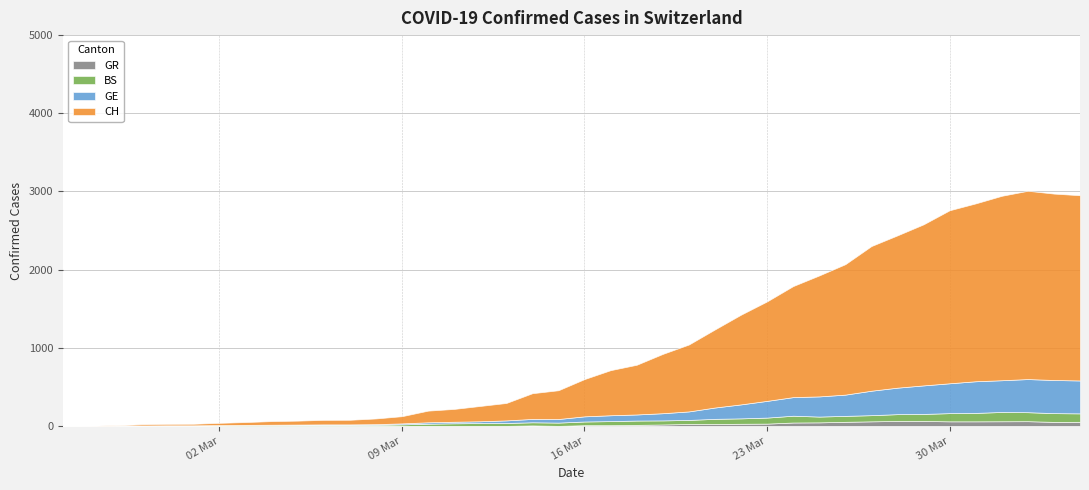

Where is the first local maximum for BS?

22